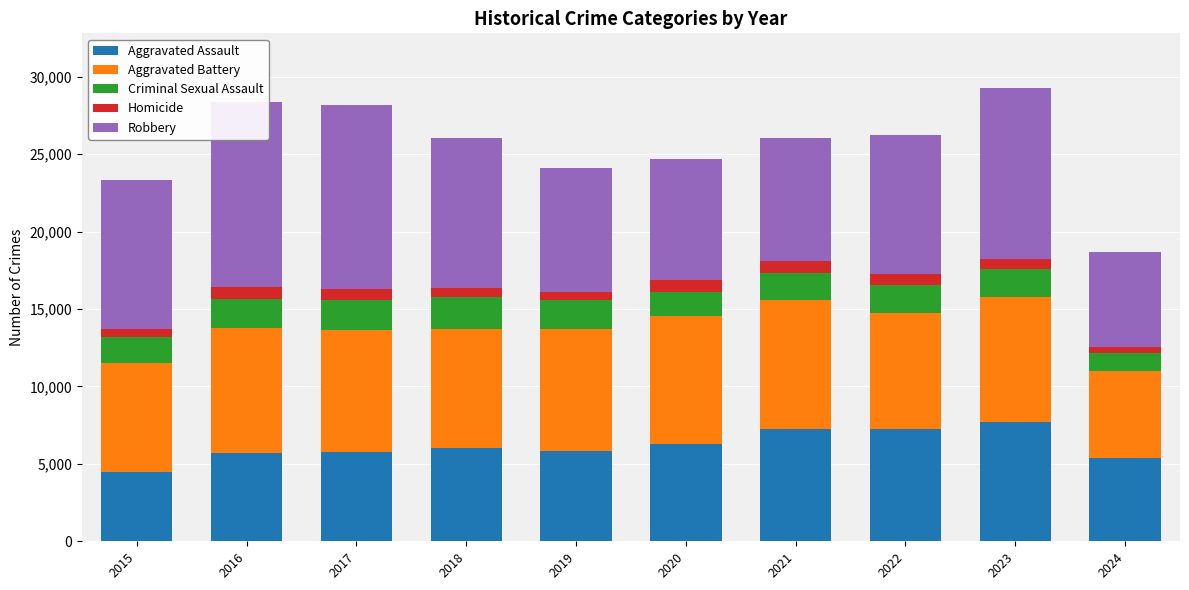

The Homicide series shows 499 at 2019. True or false?

True